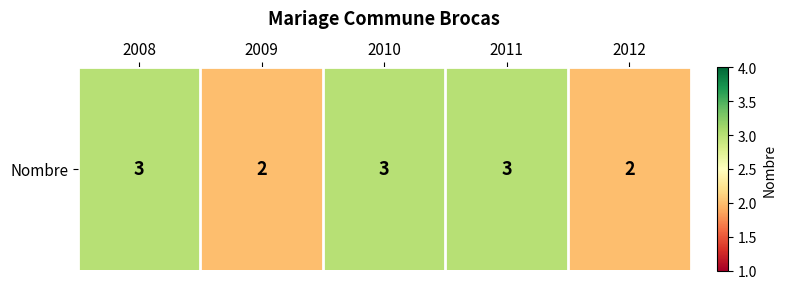

Which category has the highest value across all series?

2008